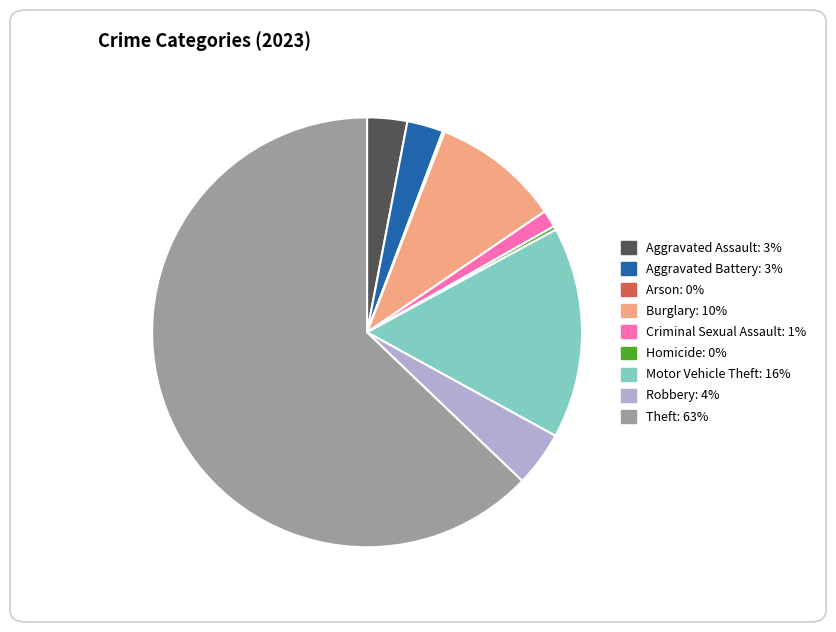

Is there any slice that represents more than half of the pie?

Yes